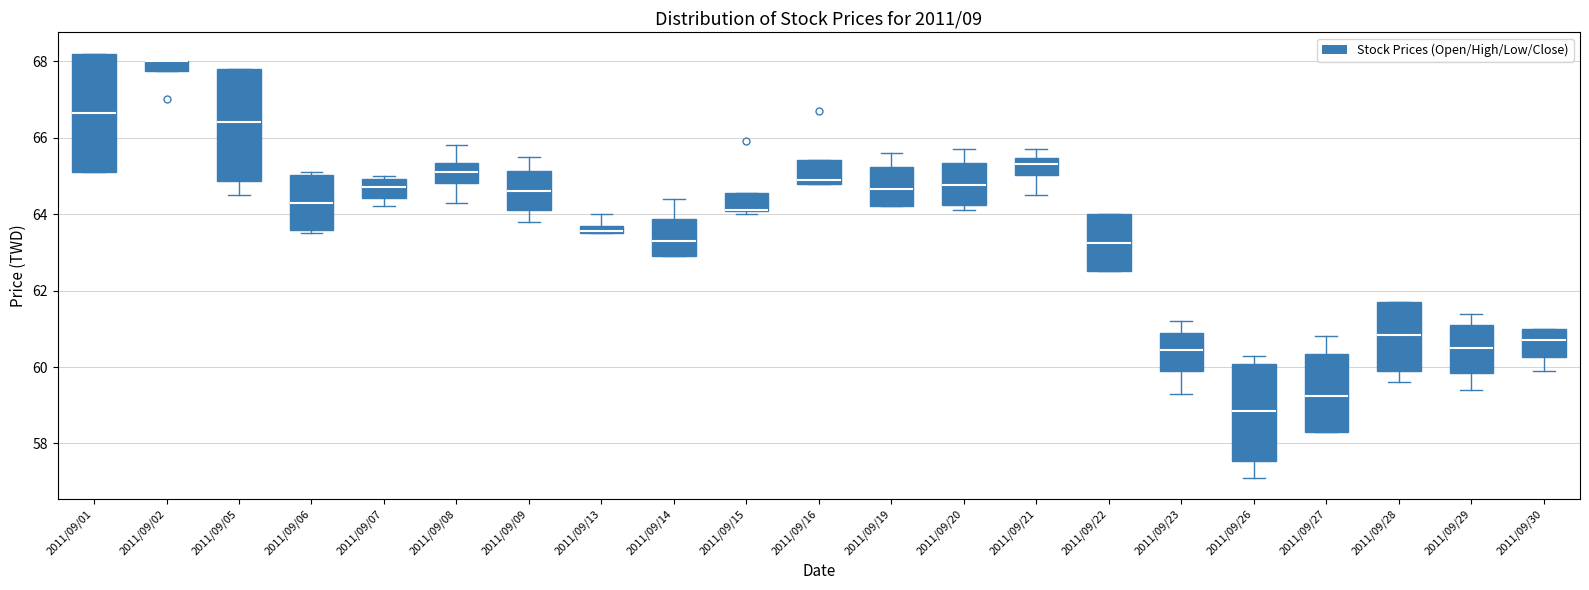

Where does the median line of the box for 2011/09/20 sit on the y-axis? The values are not printed on the chart, so give them approximately, as read against the axis.

64.8